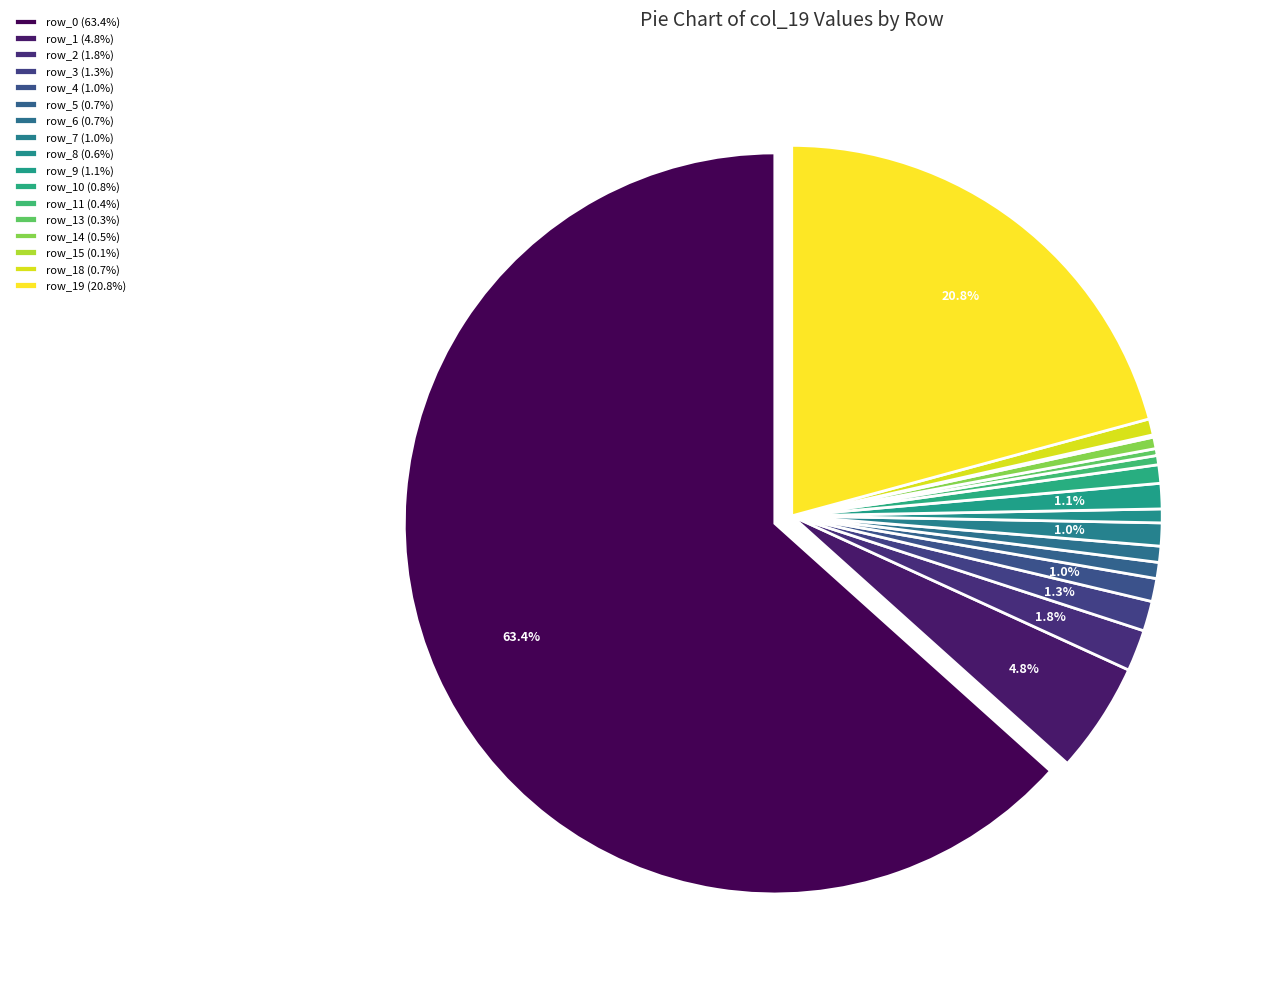

What percentage is the row_10 slice, to the nearest percent?

1%